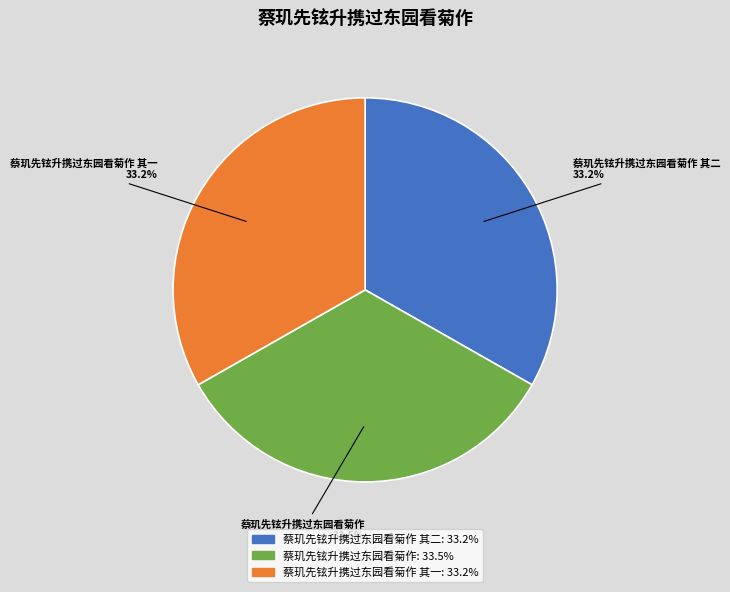

Does 蔡玑先铉升携过东园看菊作 represent more than half of the total?

No